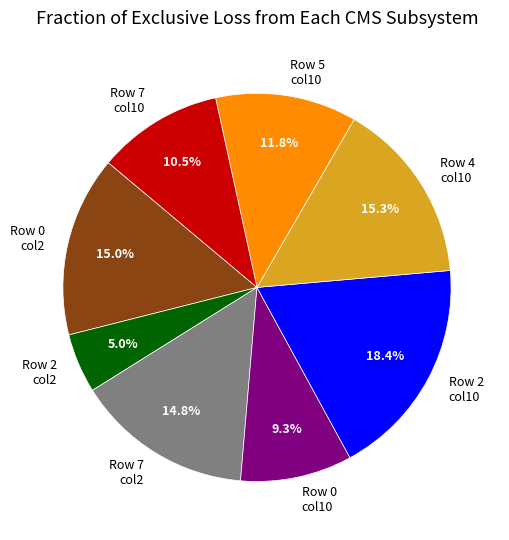

How many slices are in this pie chart?

8